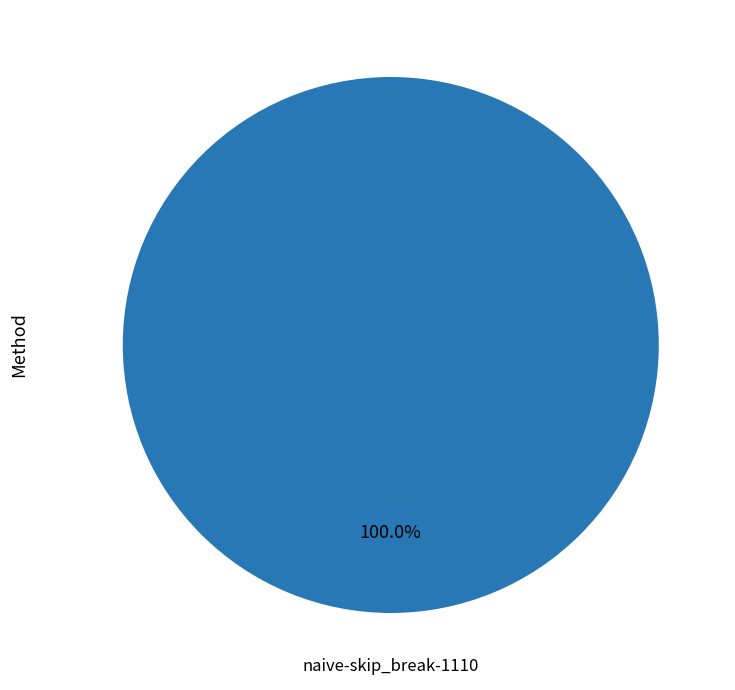

How many segments does this pie chart have?

1